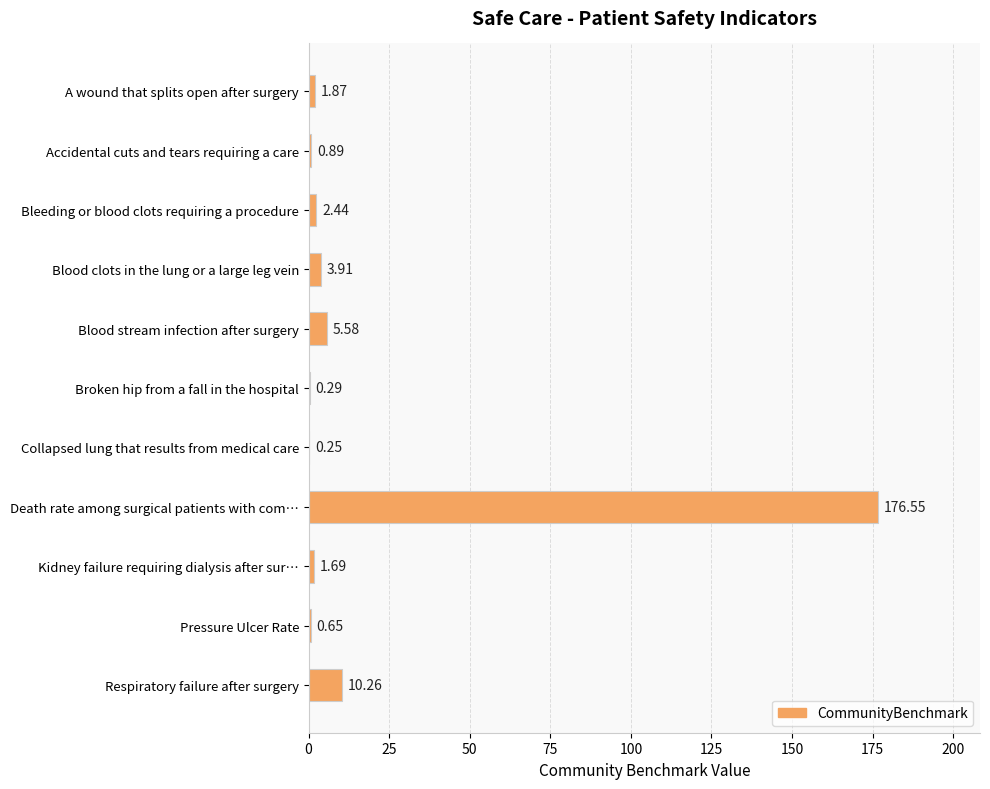

What is the sum of all values?

204.4